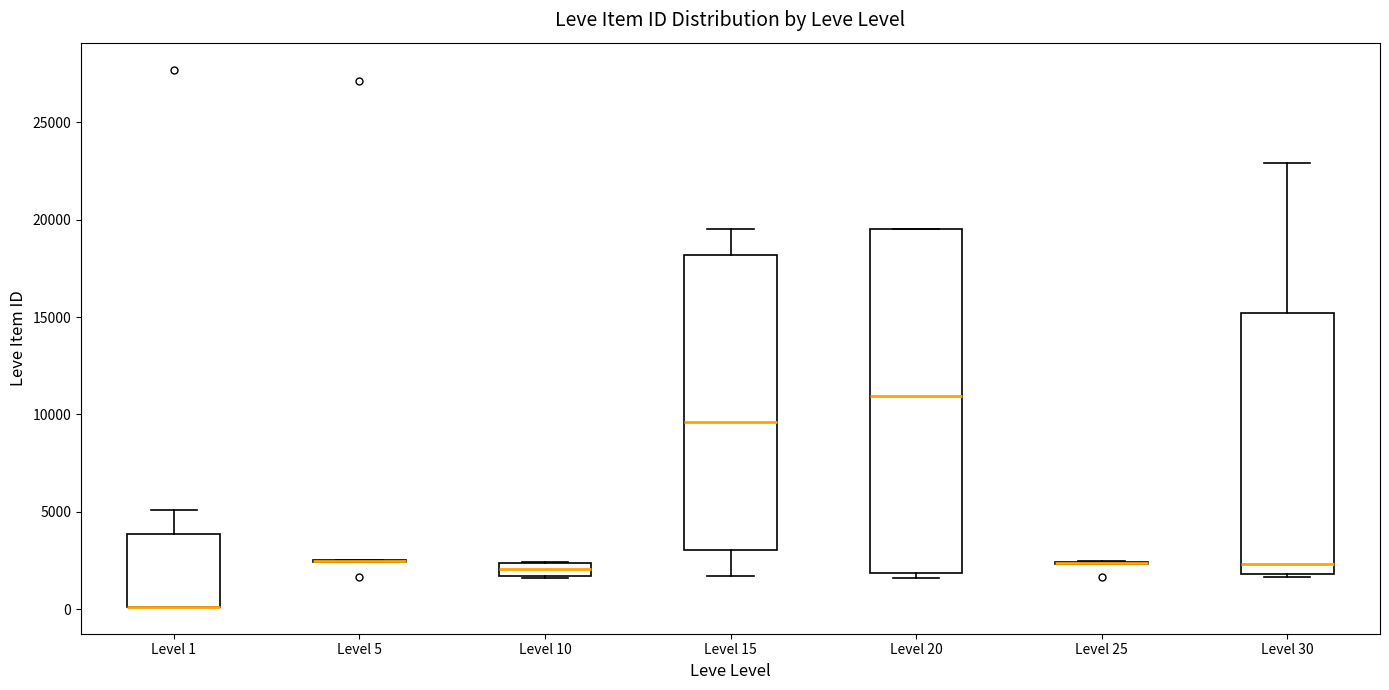

Which box is the tallest, from its lower edge to its upper edge?

Level 20